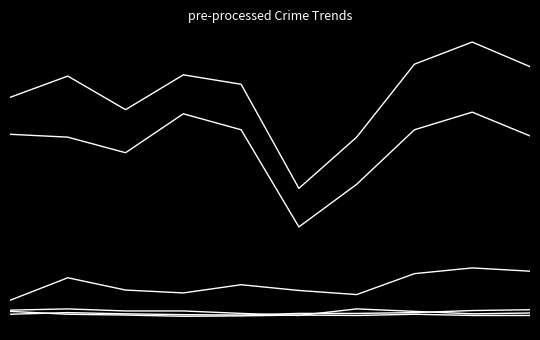

Does the chart have visible grid lines?

No